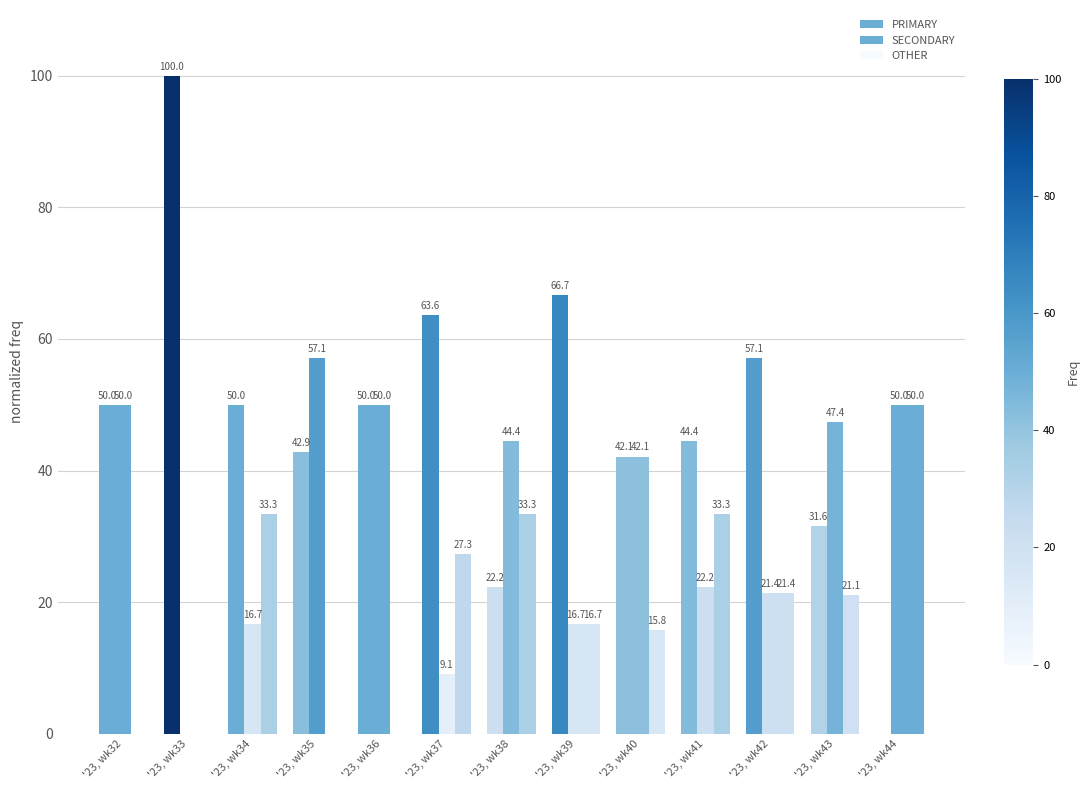

How many data points does each series have?

13